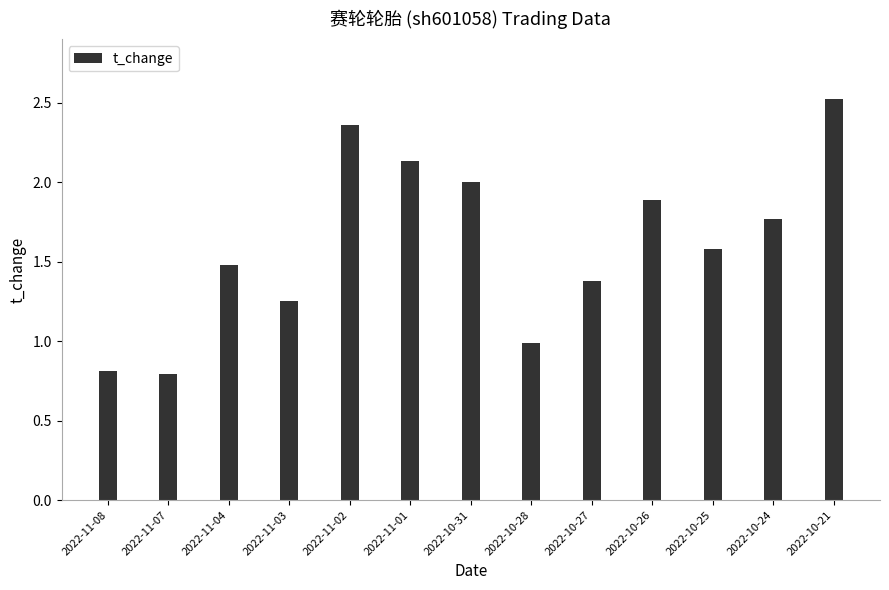

Is it true that the value at 2022-11-08 is 0.8?

True